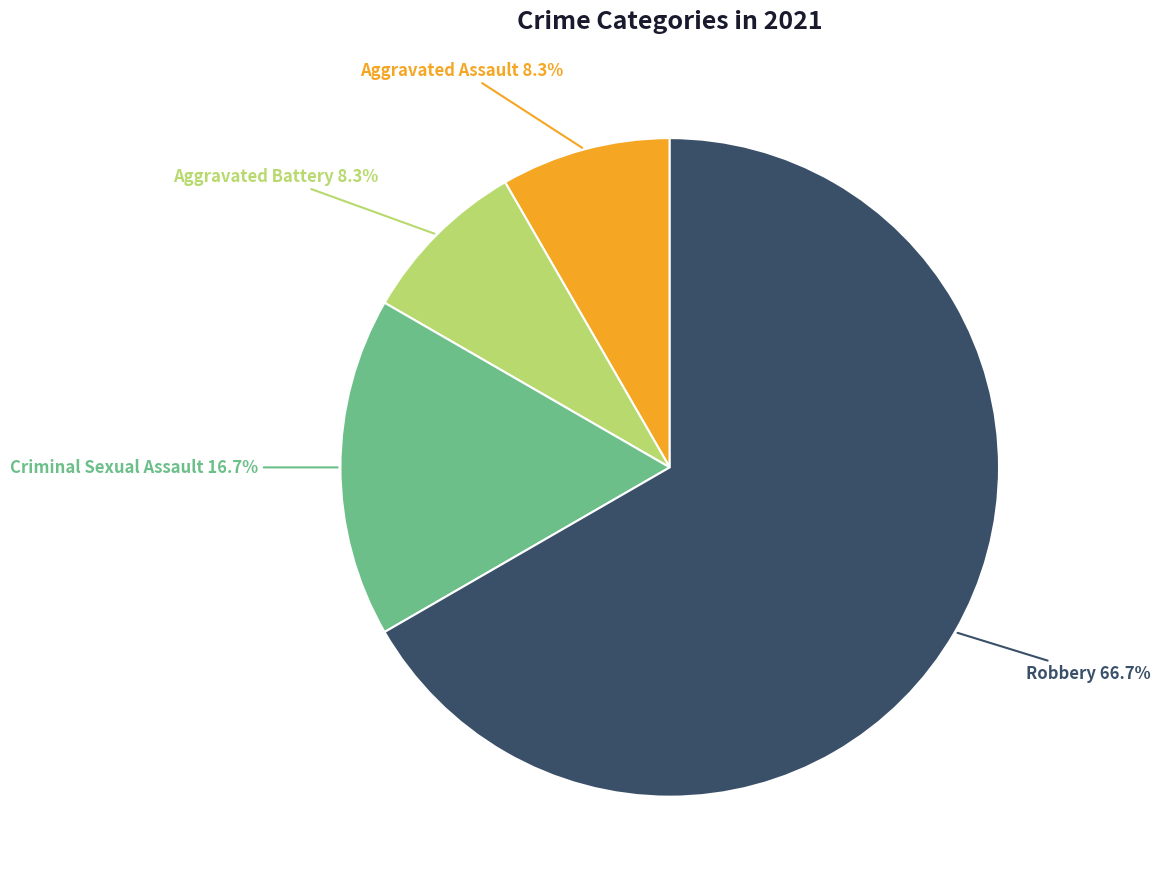

True or false: Robbery accounts for 59% of the total.

False